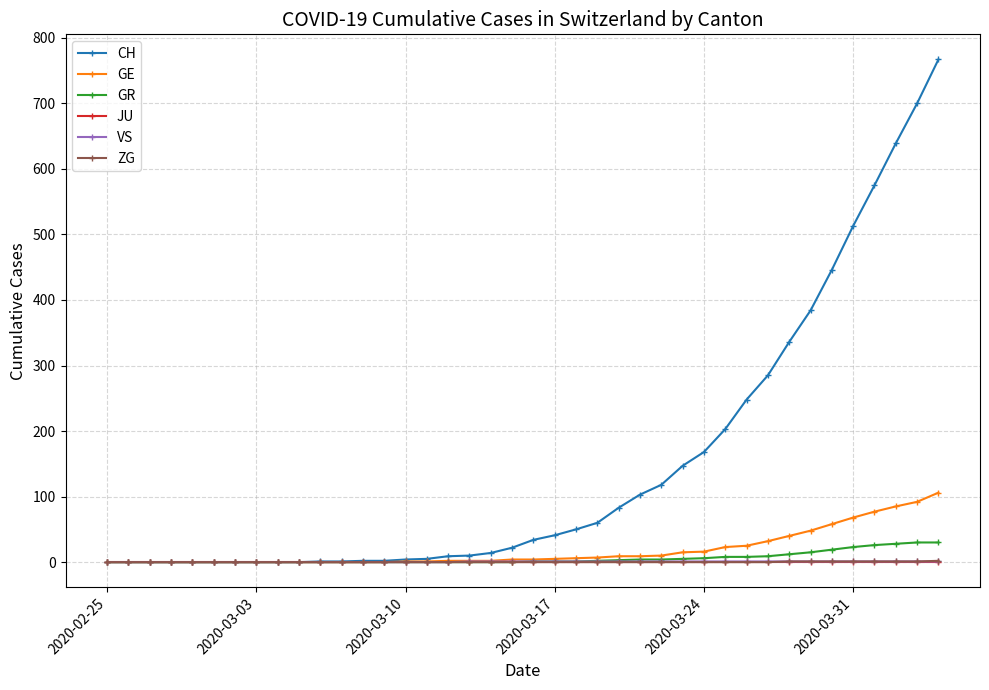

Which series has the widest spread of values?

CH